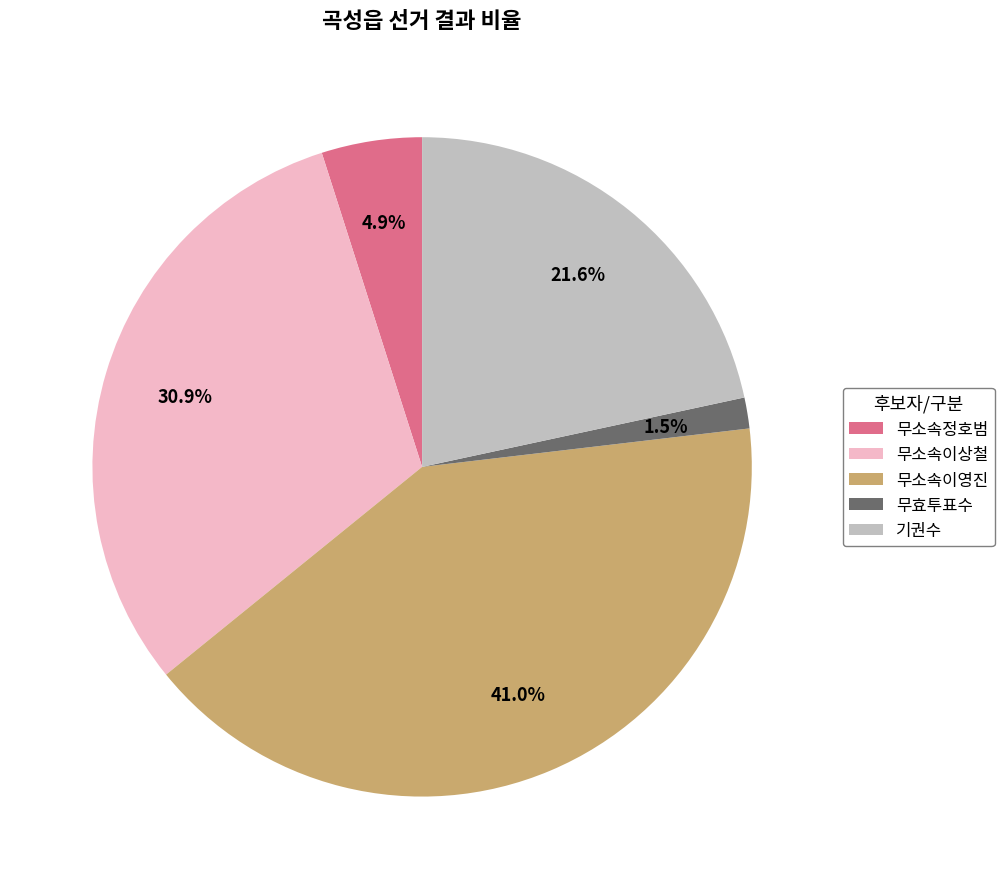

What portion of the pie excludes 기권수?

78.4%